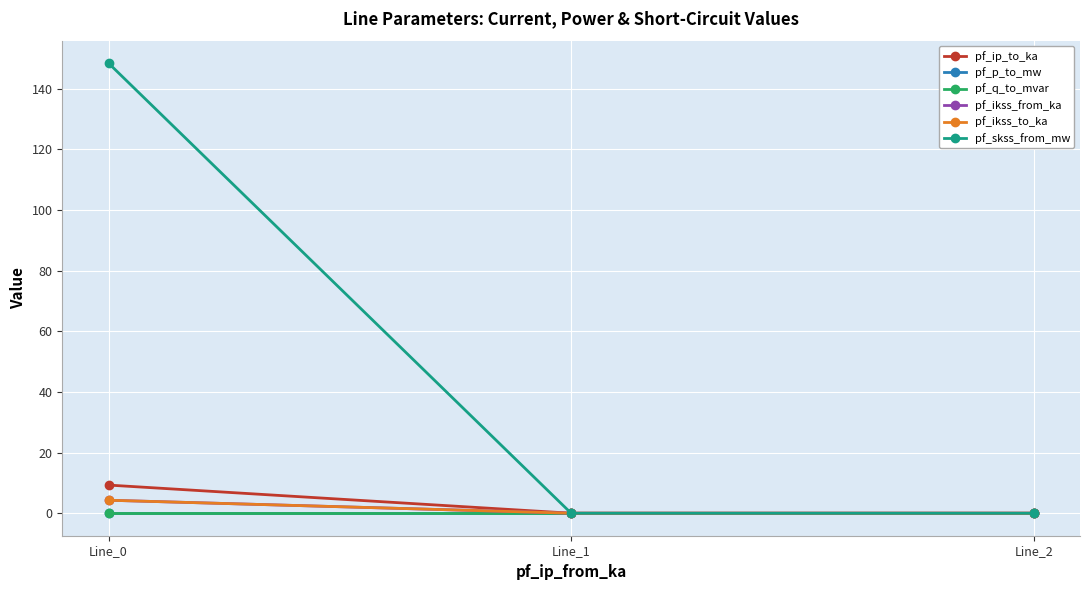

The value of pf_ikss_from_ka at Line_1 is 0.0. True or false?

True